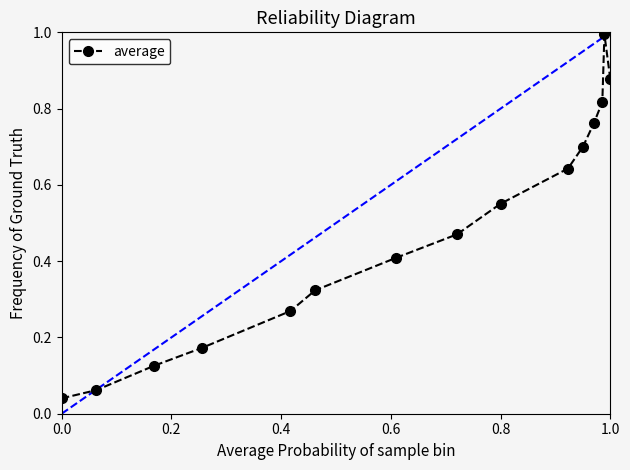

What is the sum of all values?

7.2